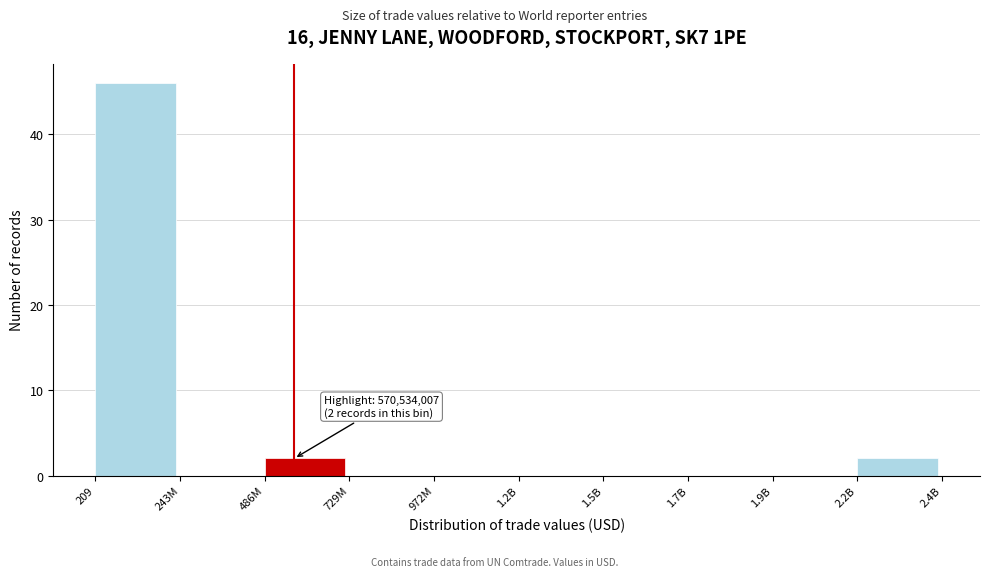

Reading left to right, what are all the values shown in this chart?

209=46	243M=0	486M=2	729M=0	972M=0	1.2B=0	1.5B=0	1.7B=0	1.9B=0	2.2B=2